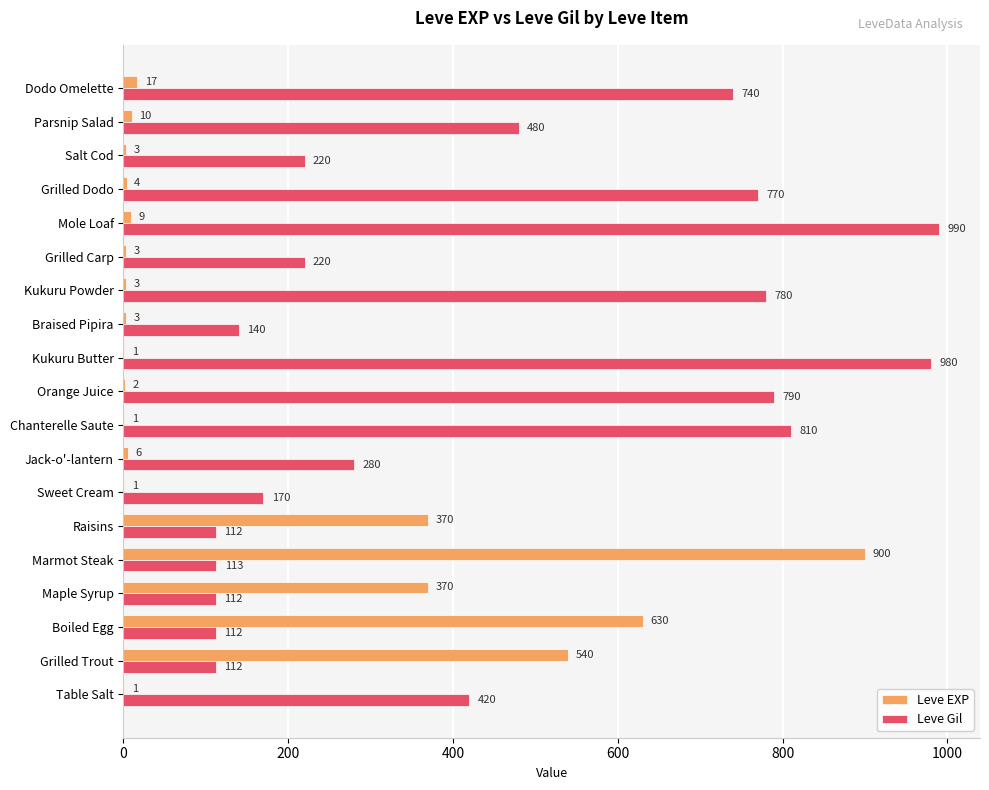

At which label does Leve EXP reach its peak?

Marmot Steak